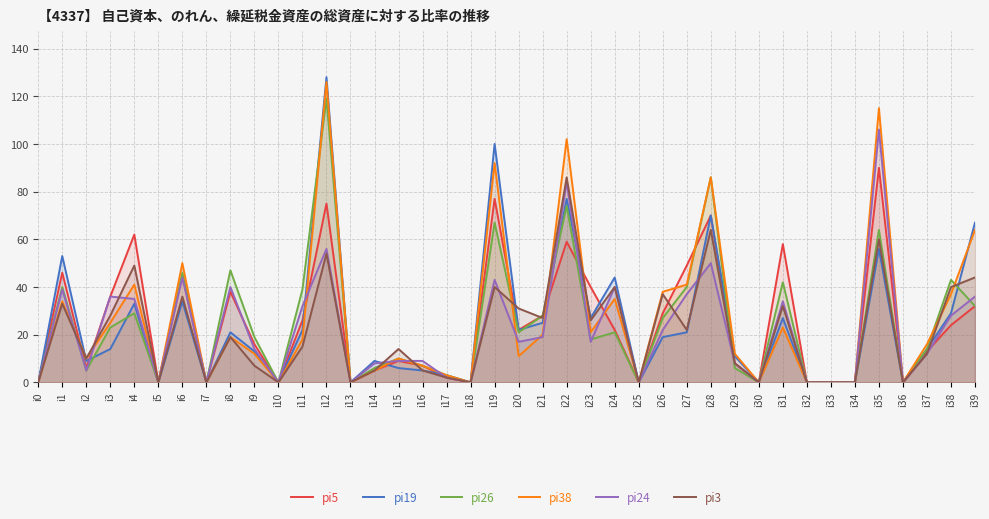

Reading left to right, what are all the values shown in this chart?

pi5: i0=0	i1=46	i2=6	i3=36	i4=62	i5=0	i6=45	i7=0	i8=38	i9=16	i10=0	i11=26	i12=75	i13=0	i14=5	i15=9	i16=7	i17=2	i18=0	i19=77	i20=22	i21=28	i22=59	i23=40	i24=22	i25=0	i26=29	i27=49	i28=70	i29=8	i30=0	i31=58	i32=0	i33=0	i34=0	i35=90	i36=0	i37=13	i38=24	i39=32
pi19: i0=0	i1=53	i2=9	i3=14	i4=33	i5=0	i6=34	i7=0	i8=21	i9=13	i10=0	i11=22	i12=128	i13=0	i14=9	i15=6	i16=5	i17=3	i18=0	i19=100	i20=22	i21=25	i22=77	i23=27	i24=44	i25=0	i26=19	i27=21	i28=70	i29=11	i30=0	i31=27	i32=0	i33=0	i34=0	i35=56	i36=0	i37=14	i38=29	i39=67
pi26: i0=0	i1=40	i2=5	i3=23	i4=29	i5=0	i6=46	i7=0	i8=47	i9=19	i10=0	i11=39	i12=119	i13=0	i14=6	i15=10	i16=7	i17=3	i18=0	i19=67	i20=21	i21=28	i22=74	i23=18	i24=21	i25=0	i26=27	i27=40	i28=86	i29=6	i30=0	i31=42	i32=0	i33=0	i34=0	i35=64	i36=0	i37=14	i38=43	i39=32
pi38: i0=0	i1=34	i2=10	i3=25	i4=41	i5=0	i6=50	i7=0	i8=19	i9=12	i10=0	i11=18	i12=126	i13=0	i14=5	i15=10	i16=7	i17=3	i18=0	i19=92	i20=11	i21=20	i22=102	i23=21	i24=35	i25=0	i26=38	i27=41	i28=86	i29=12	i30=0	i31=23	i32=0	i33=0	i34=0	i35=115	i36=0	i37=16	i38=37	i39=64
pi24: i0=0	i1=39	i2=5	i3=36	i4=35	i5=0	i6=44	i7=0	i8=40	i9=14	i10=0	i11=32	i12=56	i13=0	i14=8	i15=9	i16=9	i17=2	i18=0	i19=43	i20=17	i21=19	i22=84	i23=17	i24=40	i25=0	i26=22	i27=37	i28=50	i29=8	i30=0	i31=34	i32=0	i33=0	i34=0	i35=106	i36=0	i37=12	i38=28	i39=36
pi3: i0=0	i1=33	i2=10	i3=28	i4=49	i5=0	i6=36	i7=0	i8=19	i9=7	i10=0	i11=15	i12=54	i13=0	i14=5	i15=14	i16=5	i17=2	i18=0	i19=40	i20=31	i21=27	i22=86	i23=26	i24=40	i25=0	i26=37	i27=22	i28=64	i29=8	i30=0	i31=32	i32=0	i33=0	i34=0	i35=60	i36=0	i37=12	i38=40	i39=44